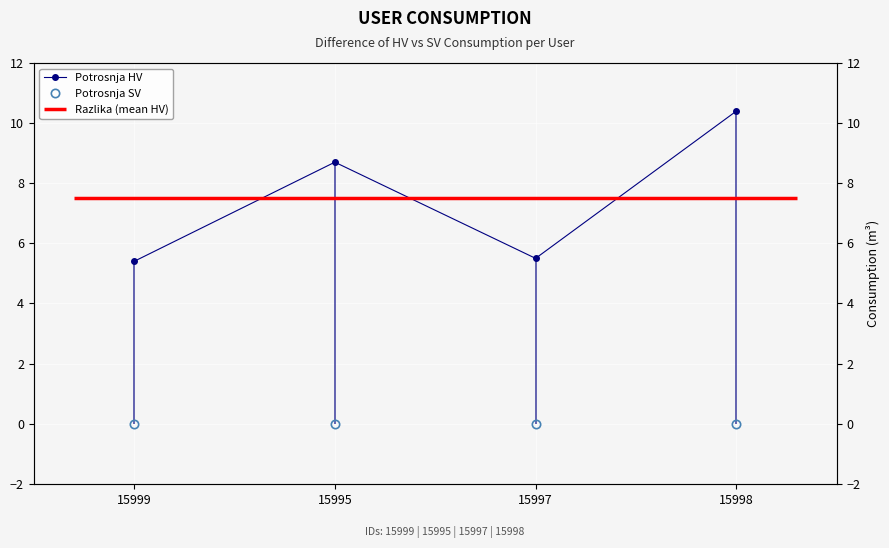

Does the chart display data point markers on the line(s)?

Yes